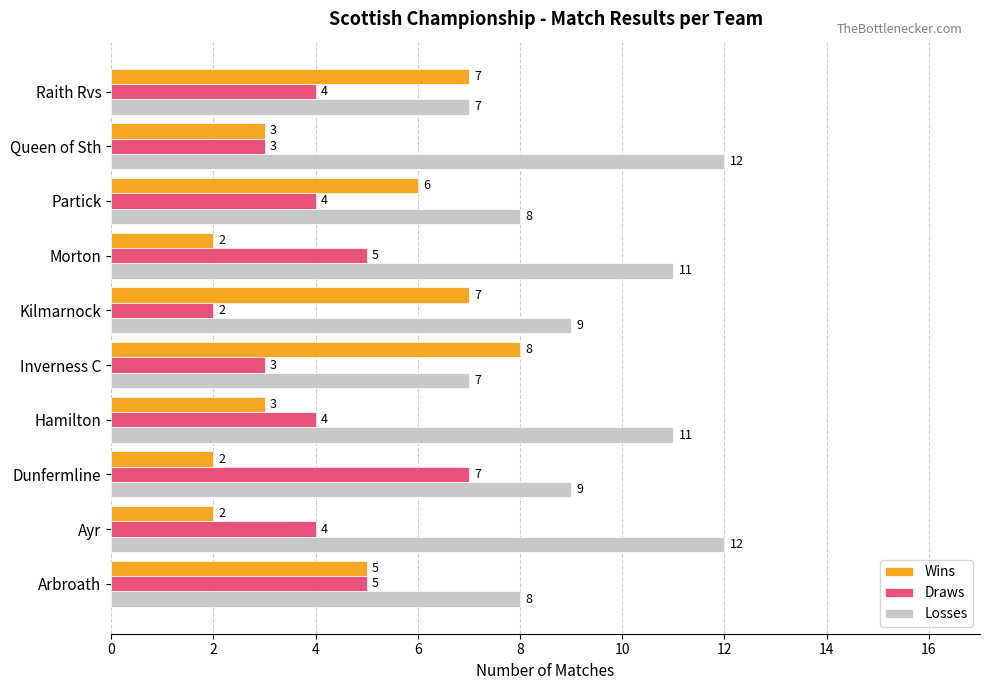

What is the difference between the maximum and minimum values in the Wins series?

6